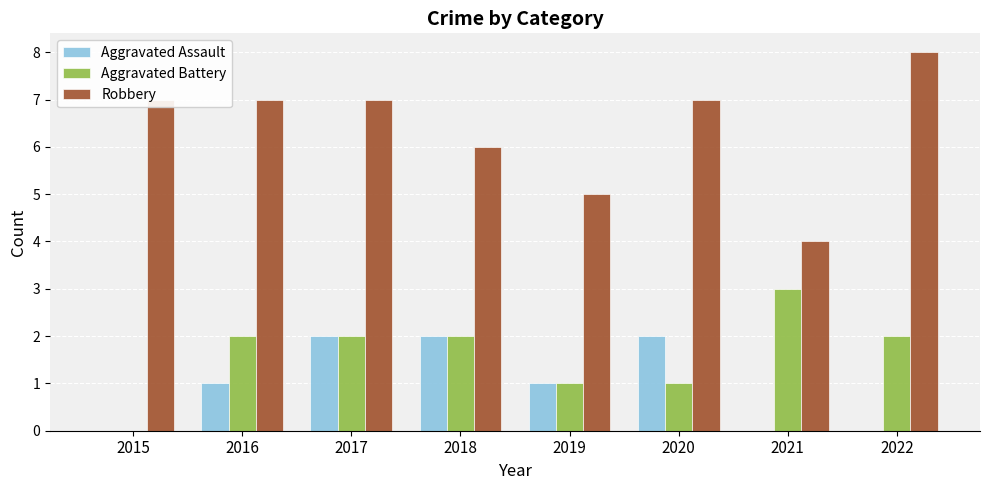

What is the sum of all Aggravated Battery values?

13